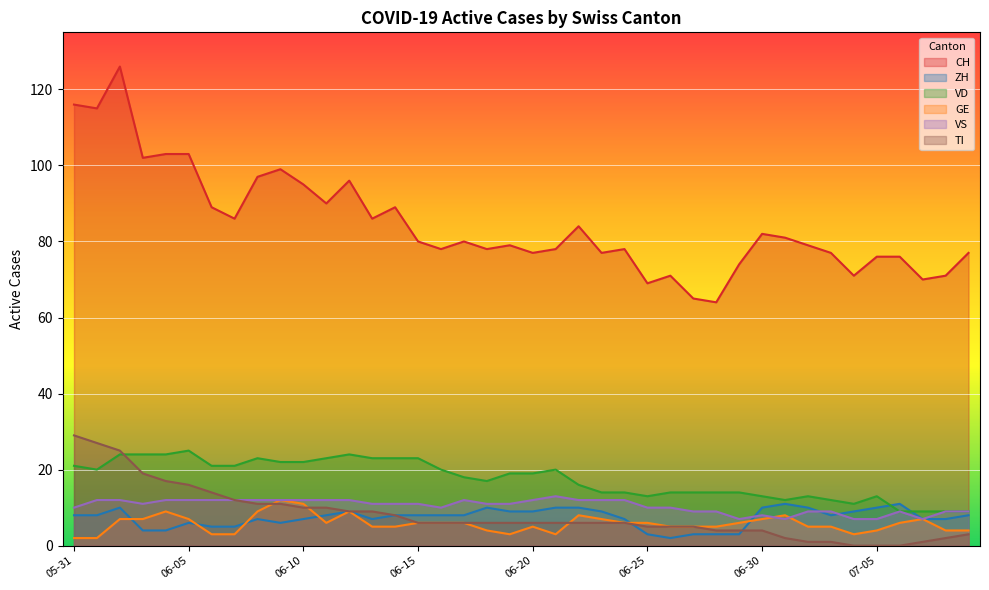

How many interior local peaks does the VS series have?

4